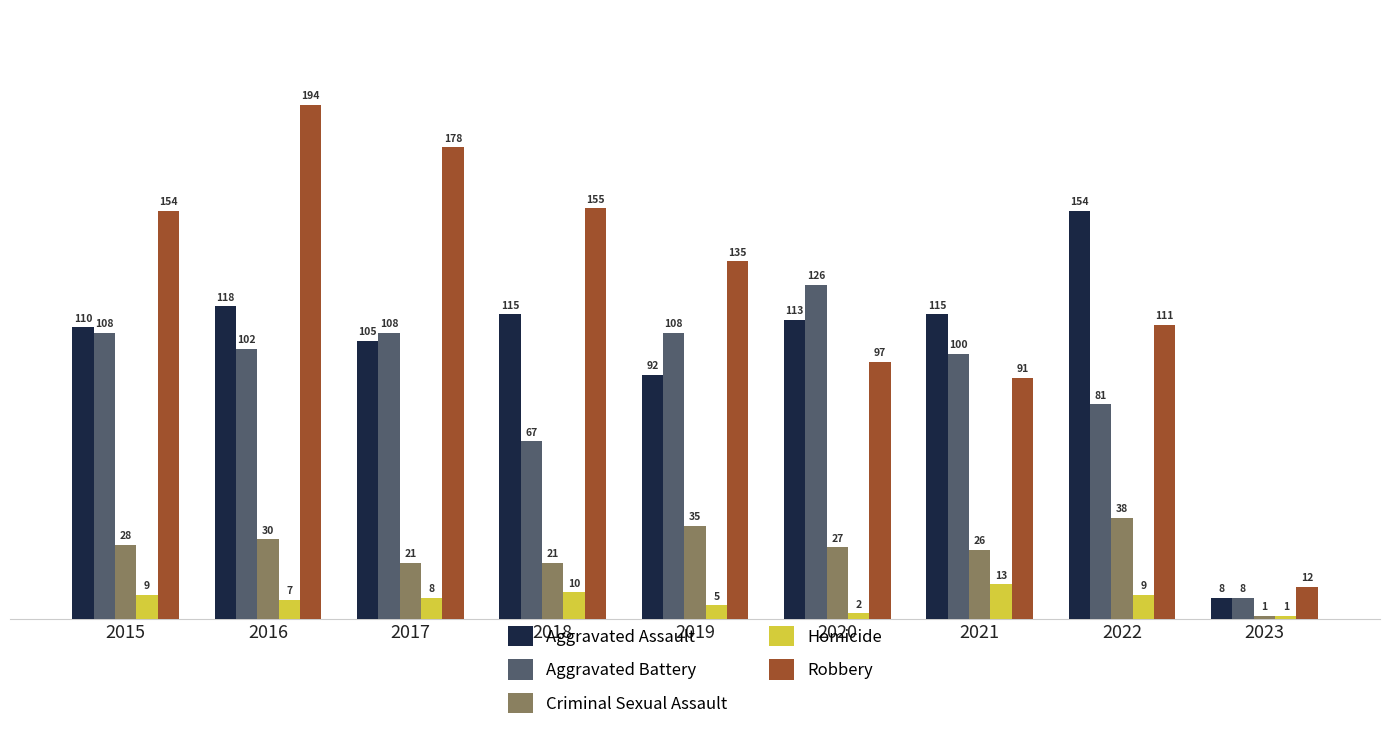

List the series in order of their peak value, highest first.

Robbery, Aggravated Assault, Aggravated Battery, Criminal Sexual Assault, Homicide